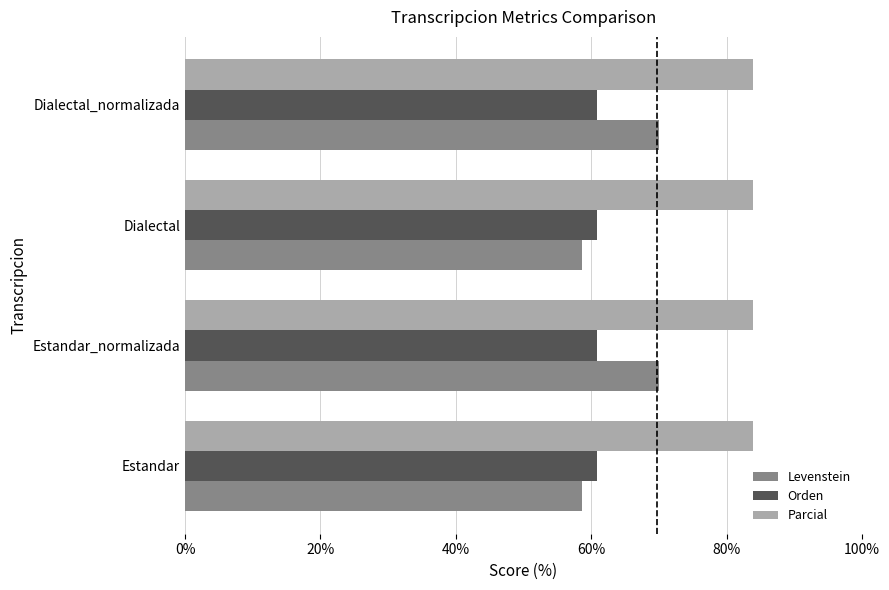

Which series has the largest range (max minus min)?

Levenstein